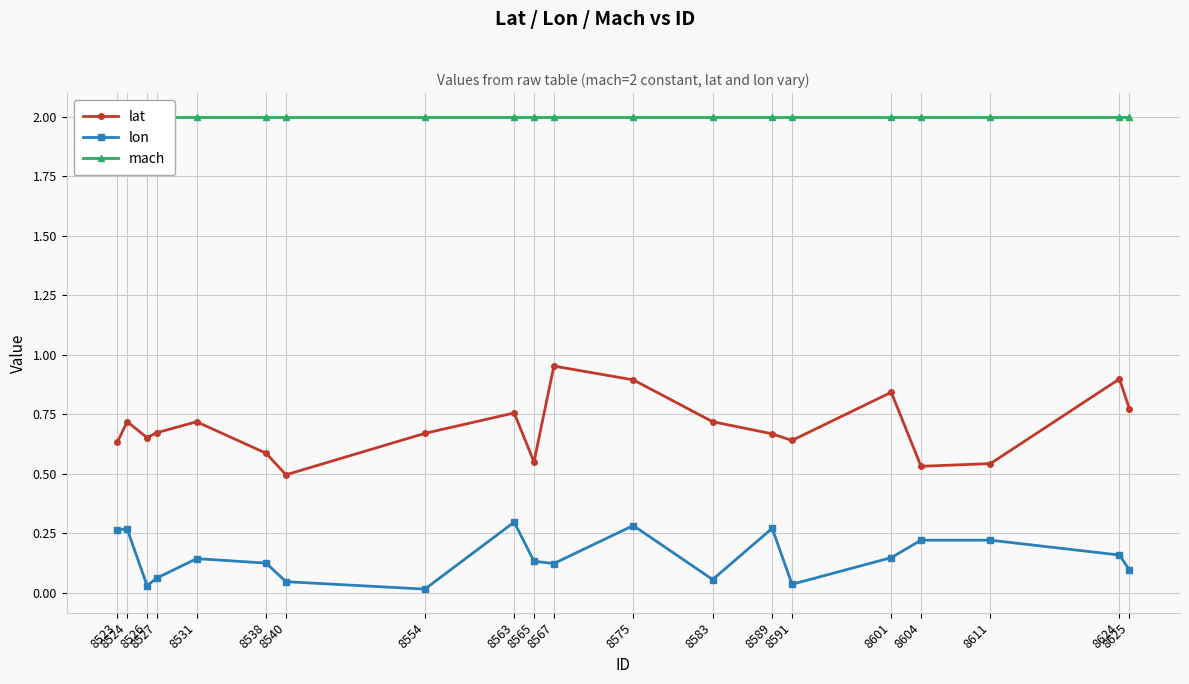

What is the value of the mach point at the 18th from the left?

2.0